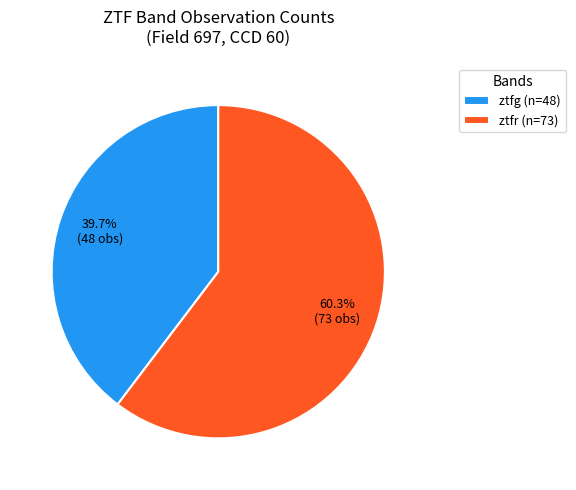

The ztfr slice represents 74% of the pie. True or false?

False